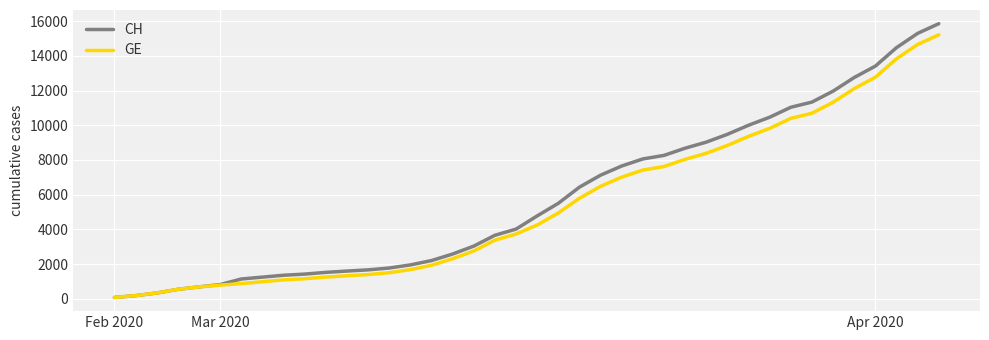

What is the difference between the second highest and minimum values in the GE series?

14588